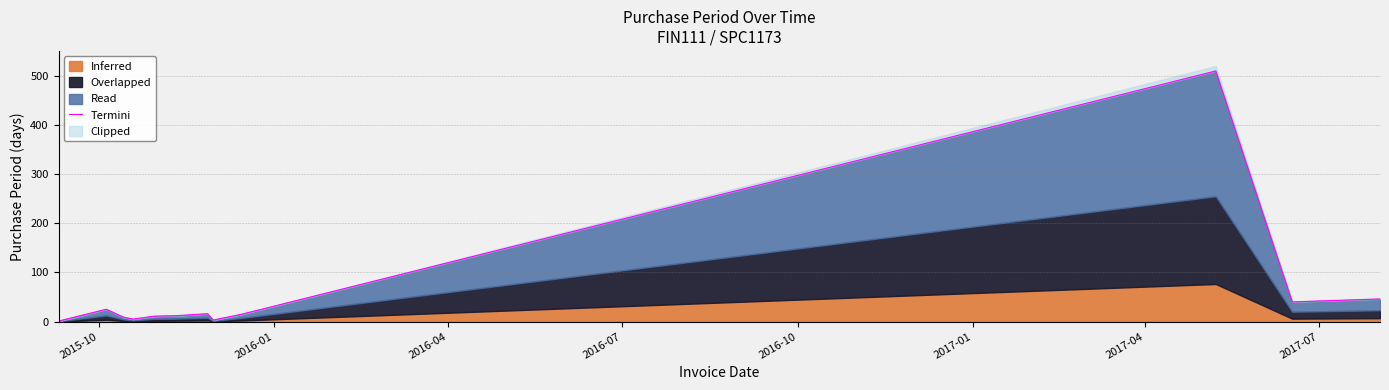

What is the label of the 1st point from the left?

2015-10